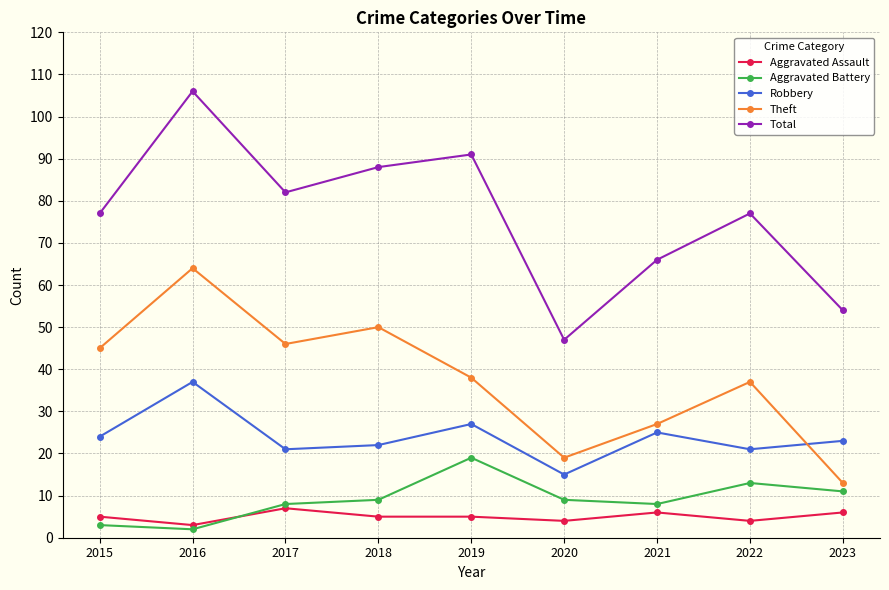

Reading left to right, extract all data points from this chart.

Aggravated Assault: 2015=5	2016=3	2017=7	2018=5	2019=5	2020=4	2021=6	2022=4	2023=6
Aggravated Battery: 2015=3	2016=2	2017=8	2018=9	2019=19	2020=9	2021=8	2022=13	2023=11
Robbery: 2015=24	2016=37	2017=21	2018=22	2019=27	2020=15	2021=25	2022=21	2023=23
Theft: 2015=45	2016=64	2017=46	2018=50	2019=38	2020=19	2021=27	2022=37	2023=13
Total: 2015=77	2016=106	2017=82	2018=88	2019=91	2020=47	2021=66	2022=77	2023=54